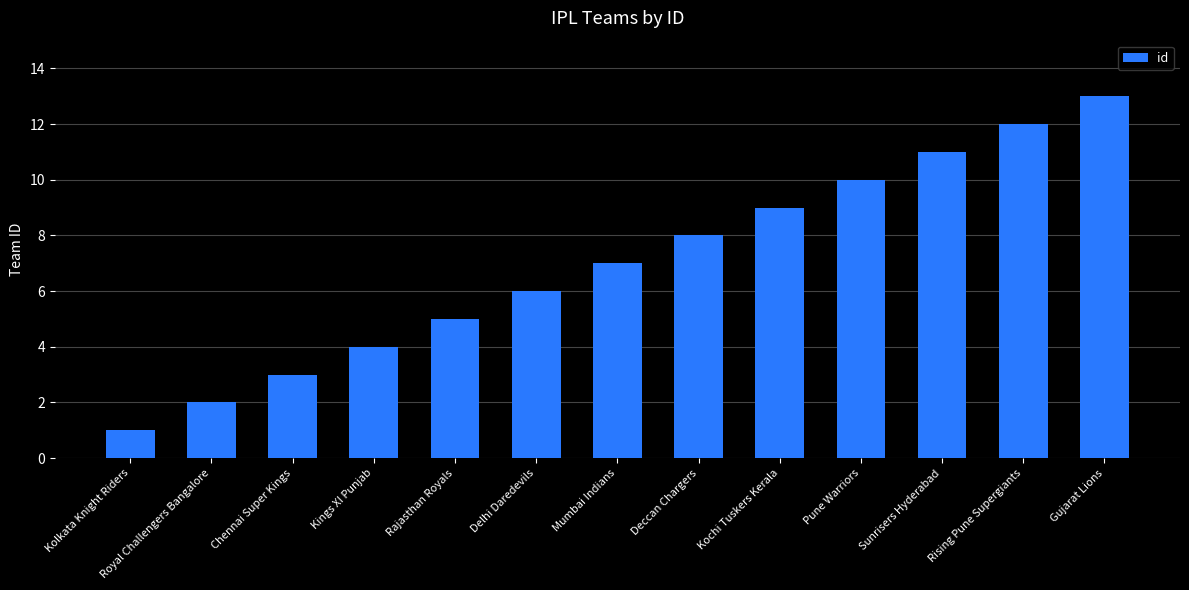

Is it true that the value at Kochi Tuskers Kerala is 9?

True